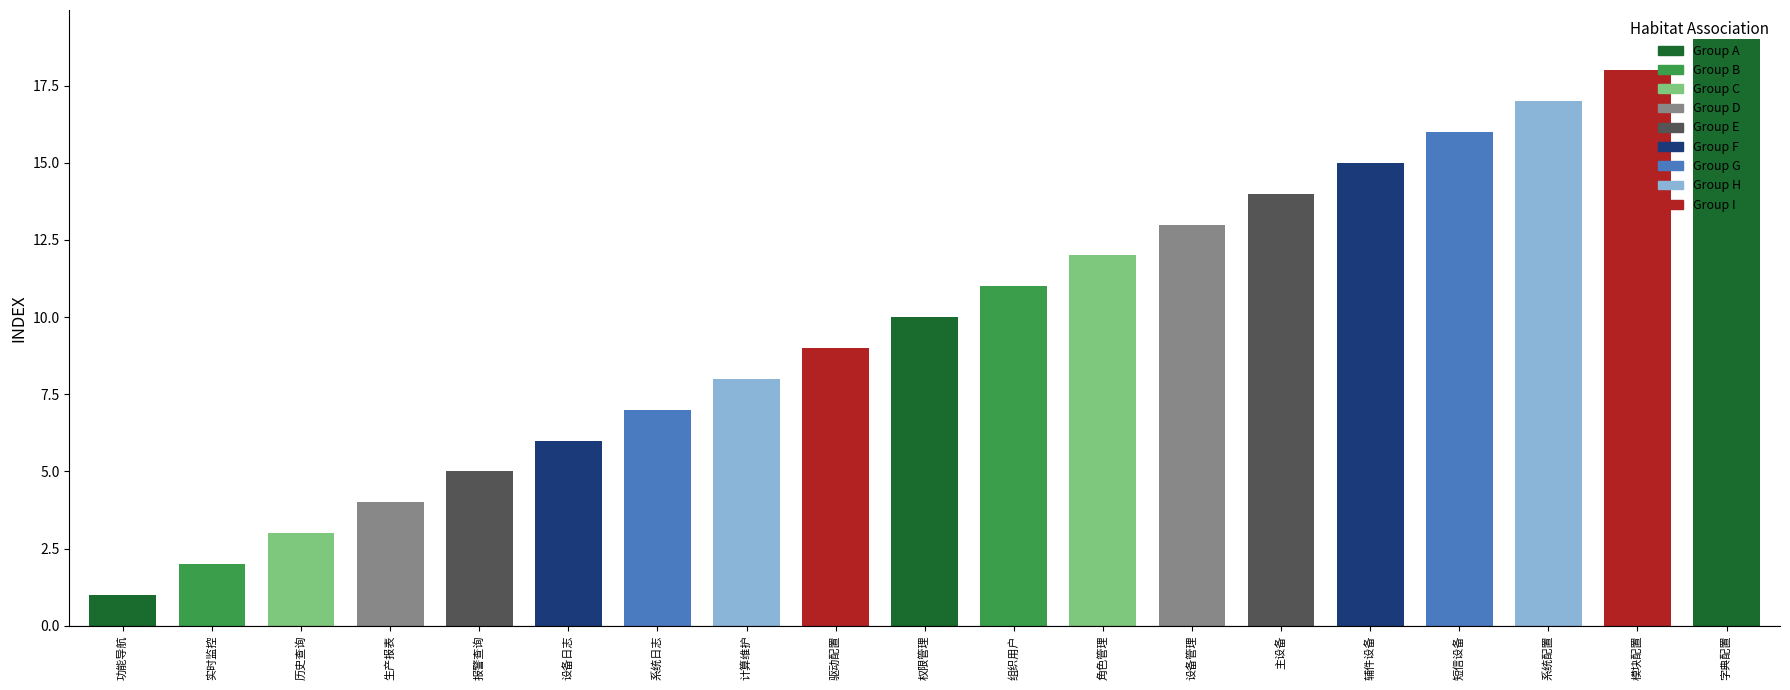

What is the sum of the values at 设备管理 and 主设备?

27